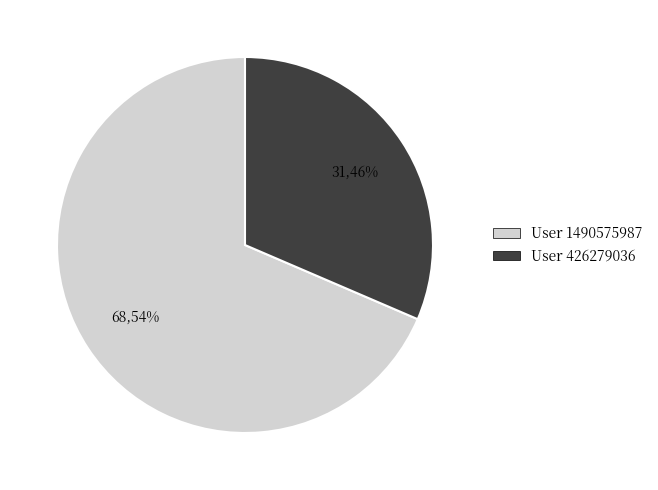

To the nearest percent, what is the combined percentage of 426279036 and 1490575987?

100%